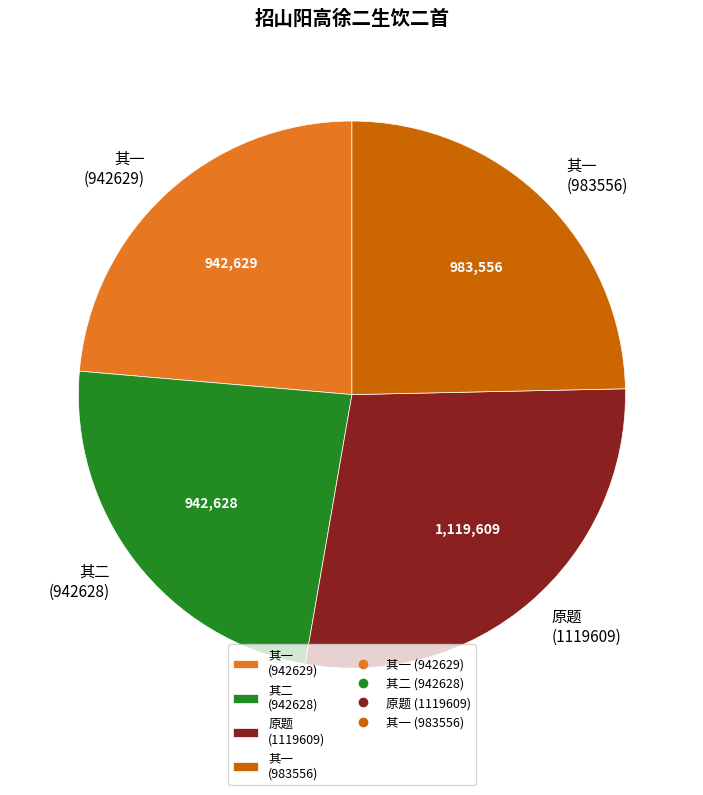

Is there any slice that represents more than half of the pie?

No